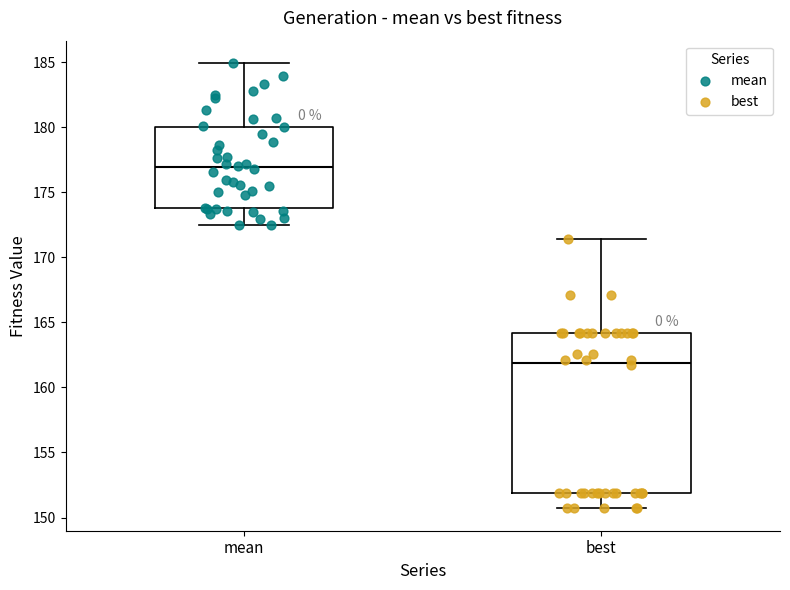

Which box's median line is the lowest?

best